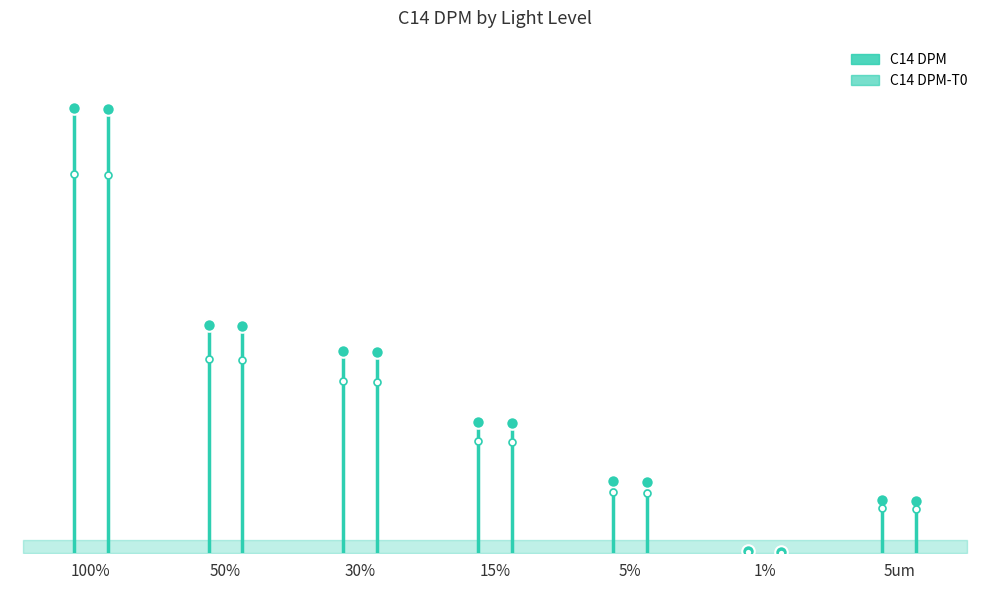

At which label does C14 DPM reach its peak?

100%